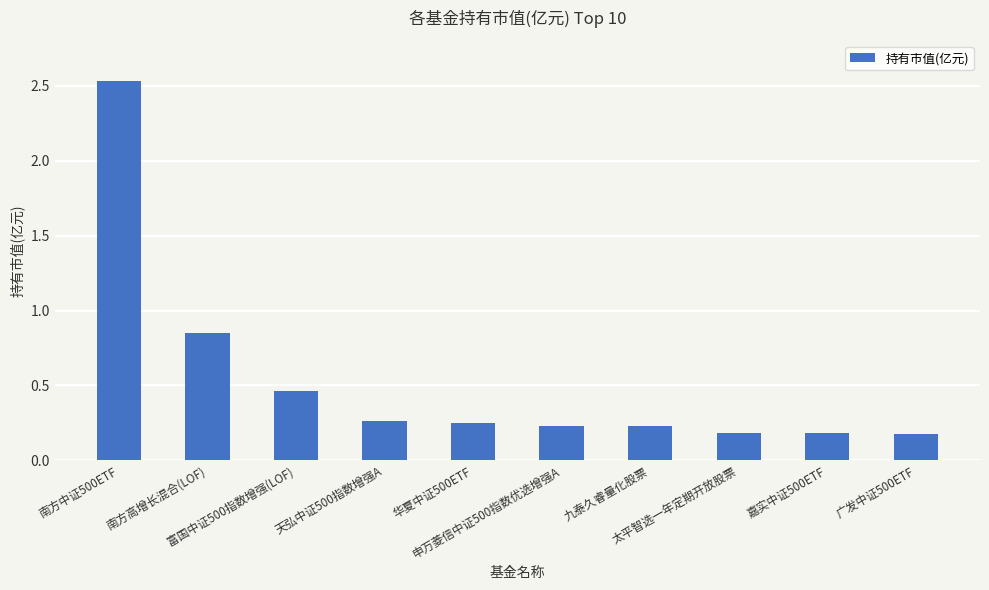

How many bars are there in total?

10